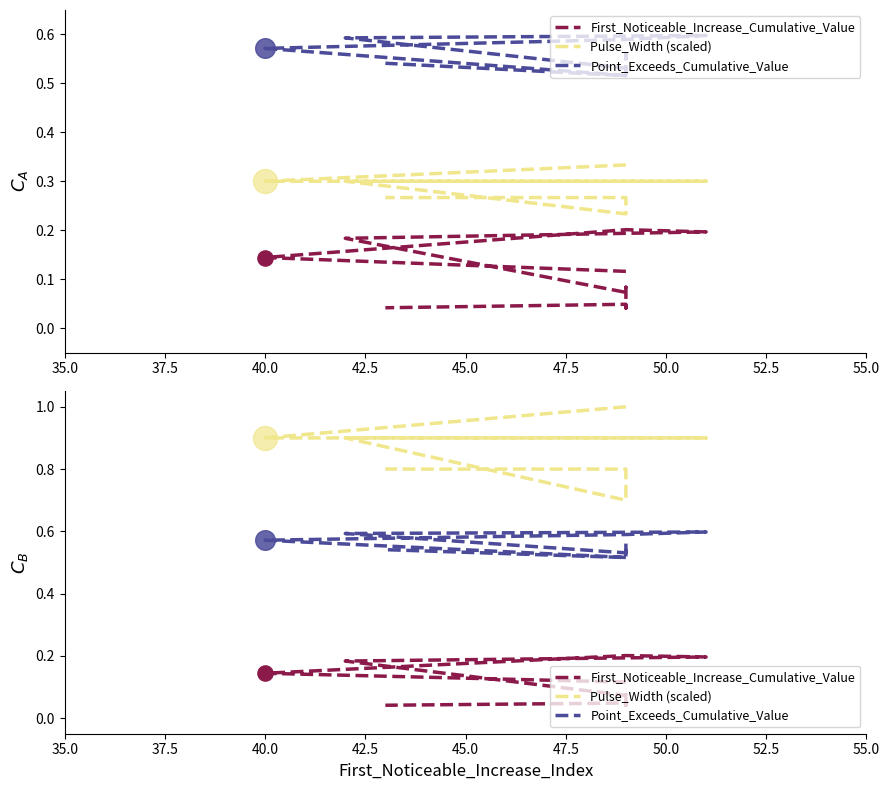

What are all the series names shown in the legend?

First_Noticeable_Increase_Cumulative_Value, Pulse_Width (scaled), Point_Exceeds_Cumulative_Value